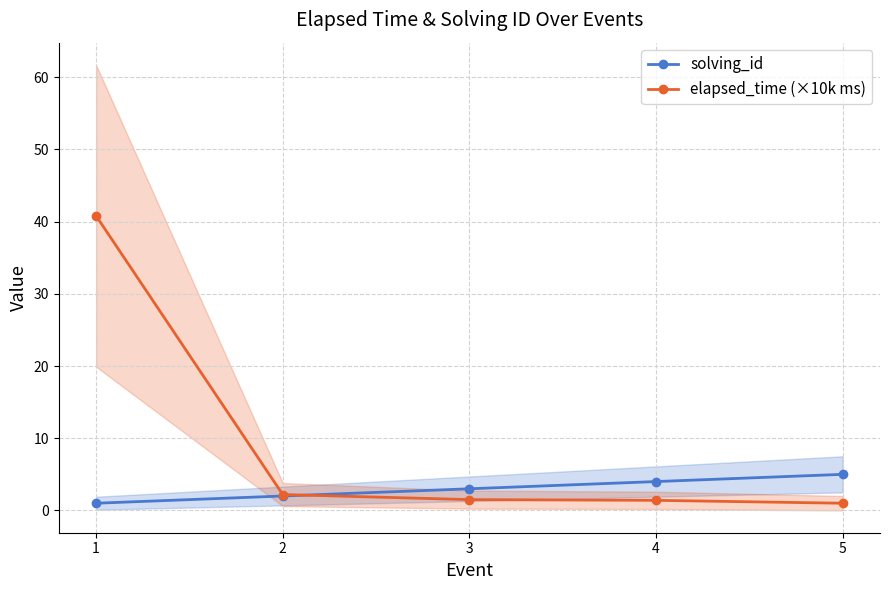

What is the maximum value shown in the chart?

40.8